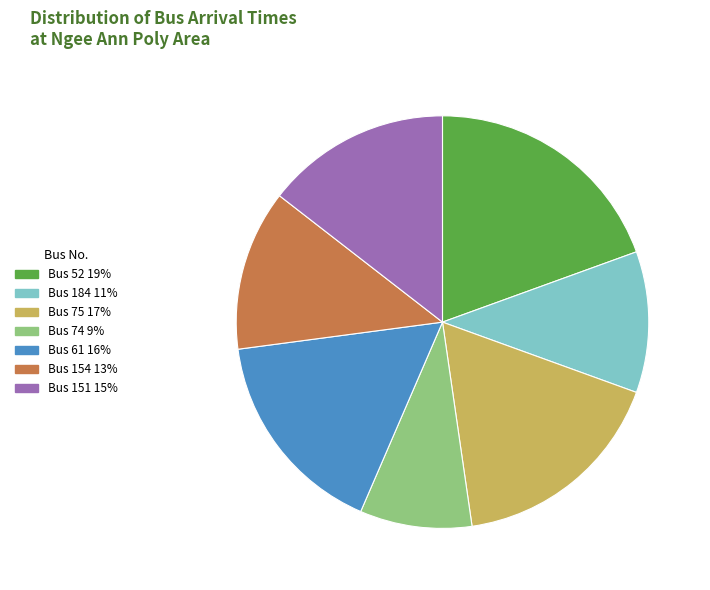

Rank the categories by value from highest to lowest.

Bus 52 19%, Bus 75 17%, Bus 61 16%, Bus 151 15%, Bus 154 13%, Bus 184 11%, Bus 74 9%